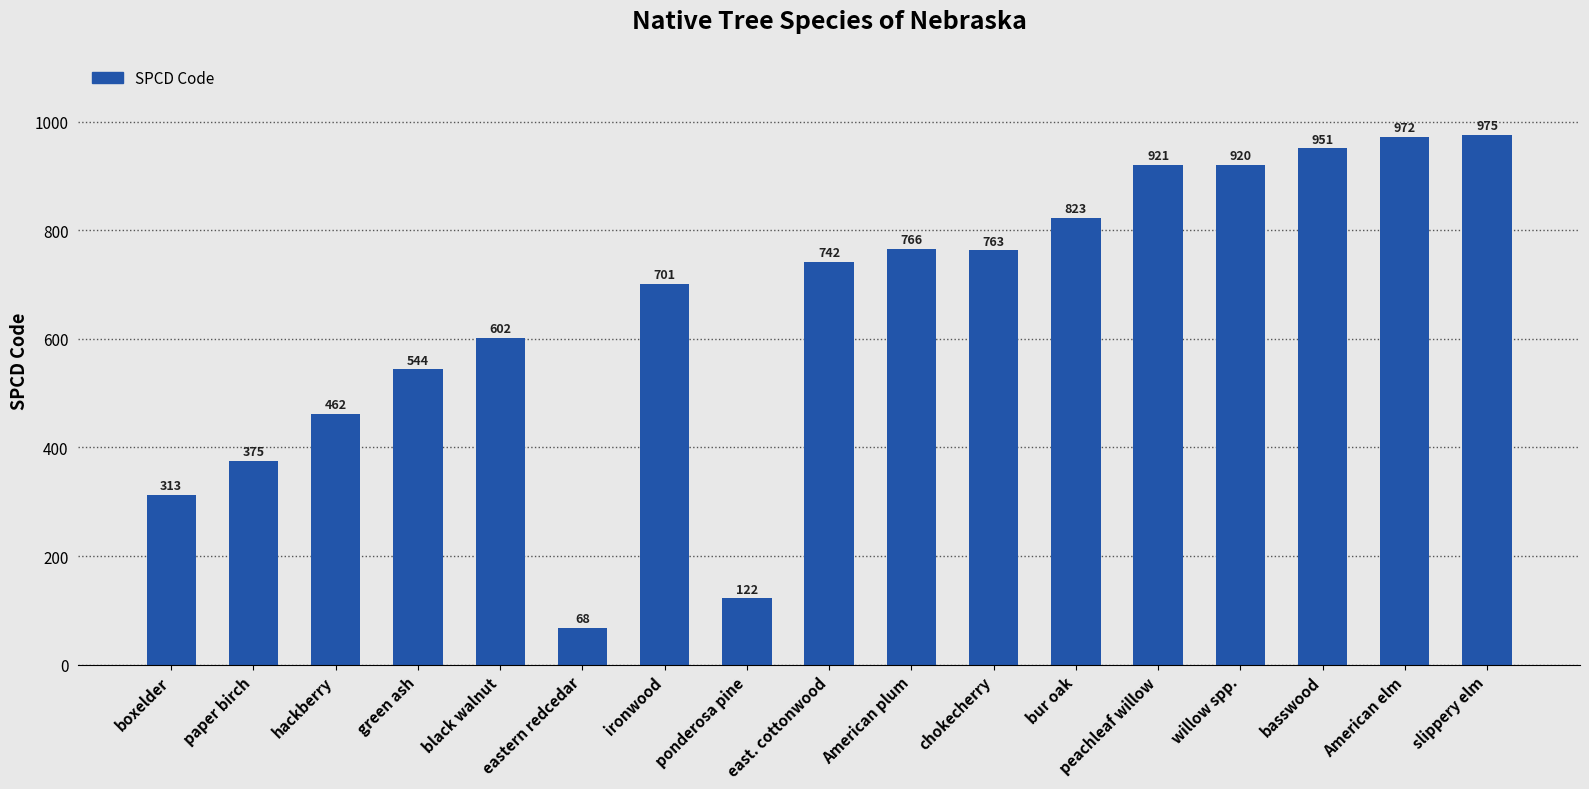

What is the change in value from chokecherry to slippery elm?

+212